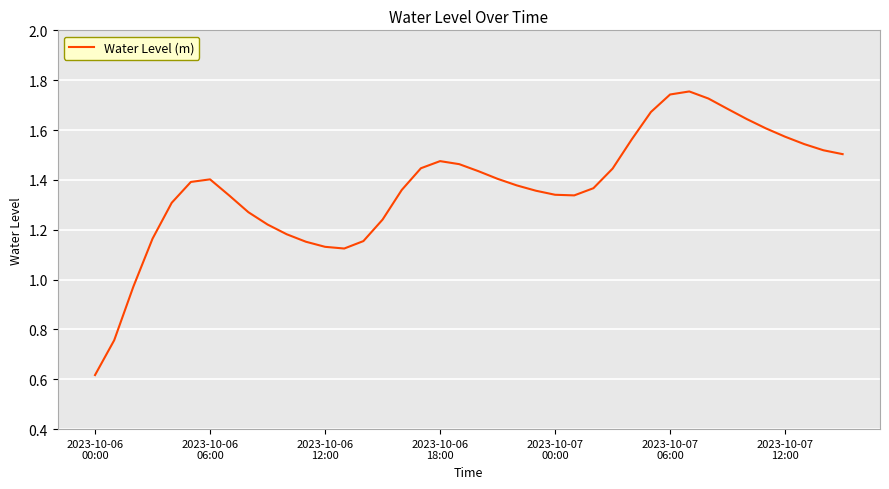

At which label is the value closest to 1?

2023-10-06
12:00